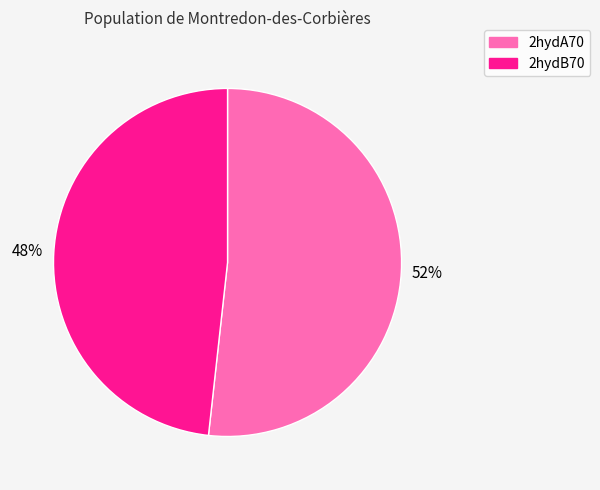

Which slice is the largest?

2hydA70